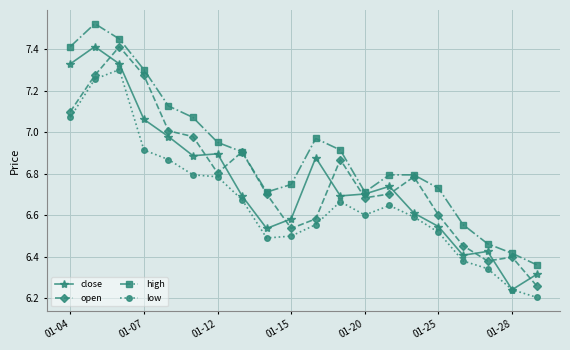

True or false: low has more than 2 interior local peaks.

True